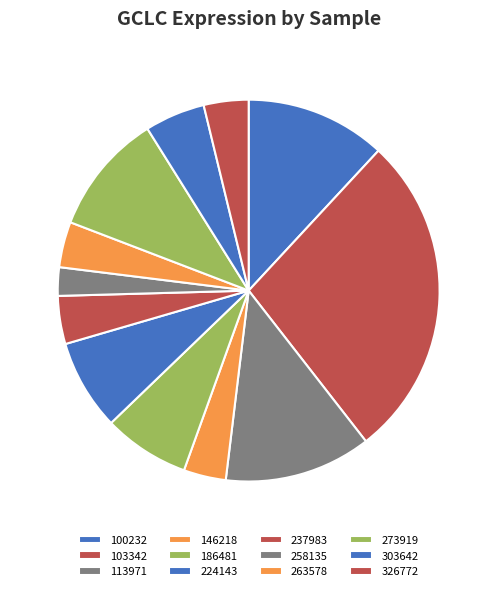

To the nearest percent, what portion does 224143 represent?

8%